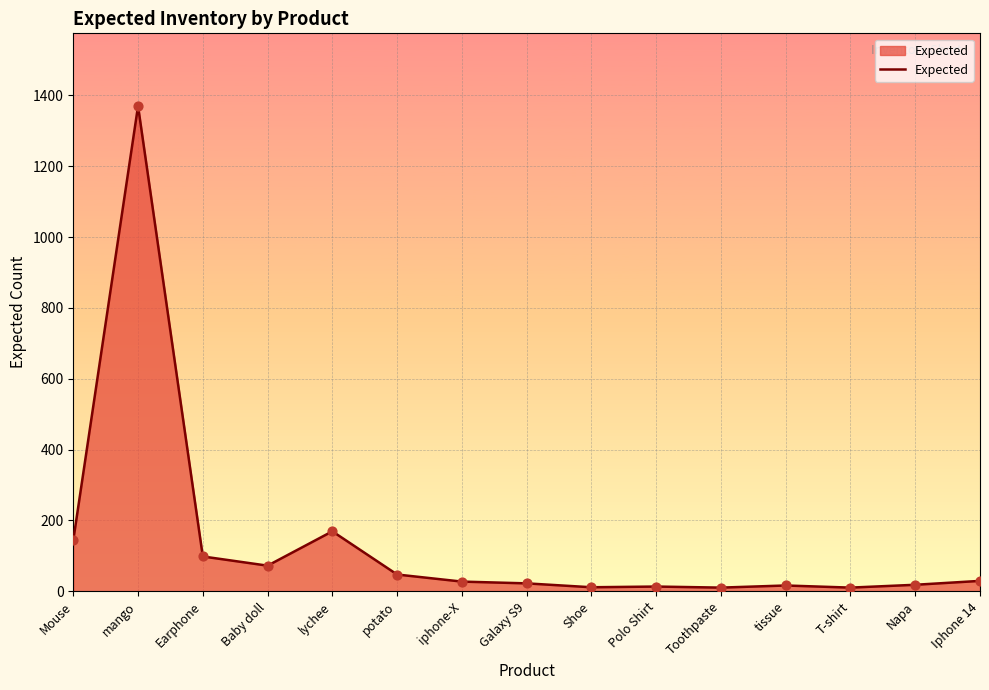

Which has a higher value, Iphone 14 or tissue?

Iphone 14